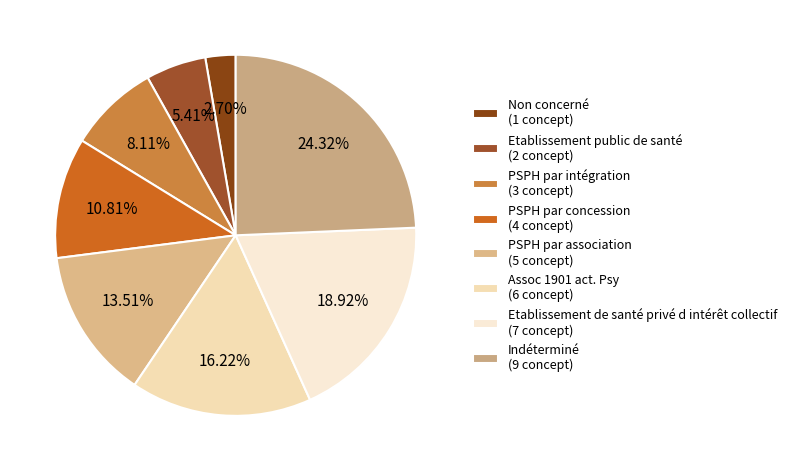

Is the sum of Assoc 1901 act. Psy and Indéterminé greater than half?

No